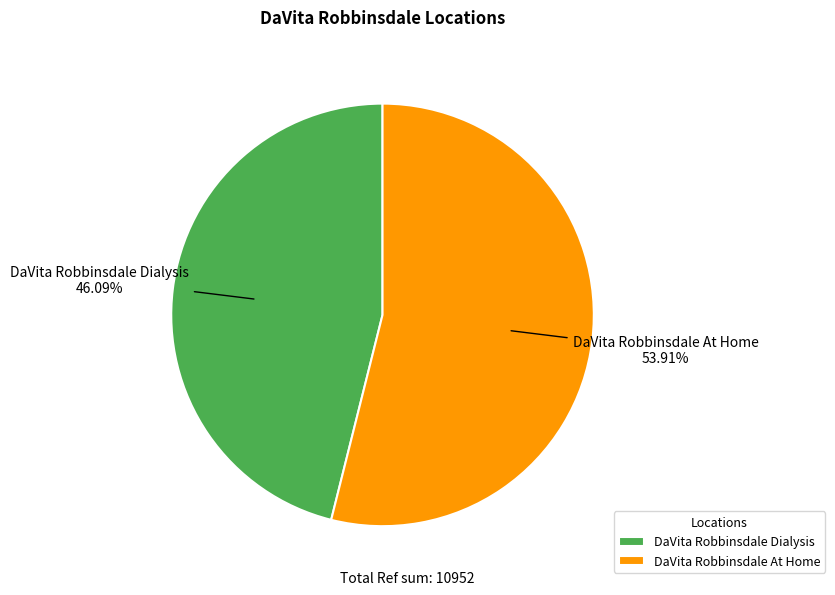

To the nearest percent, what portion does DaVita Robbinsdale At Home represent?

54%